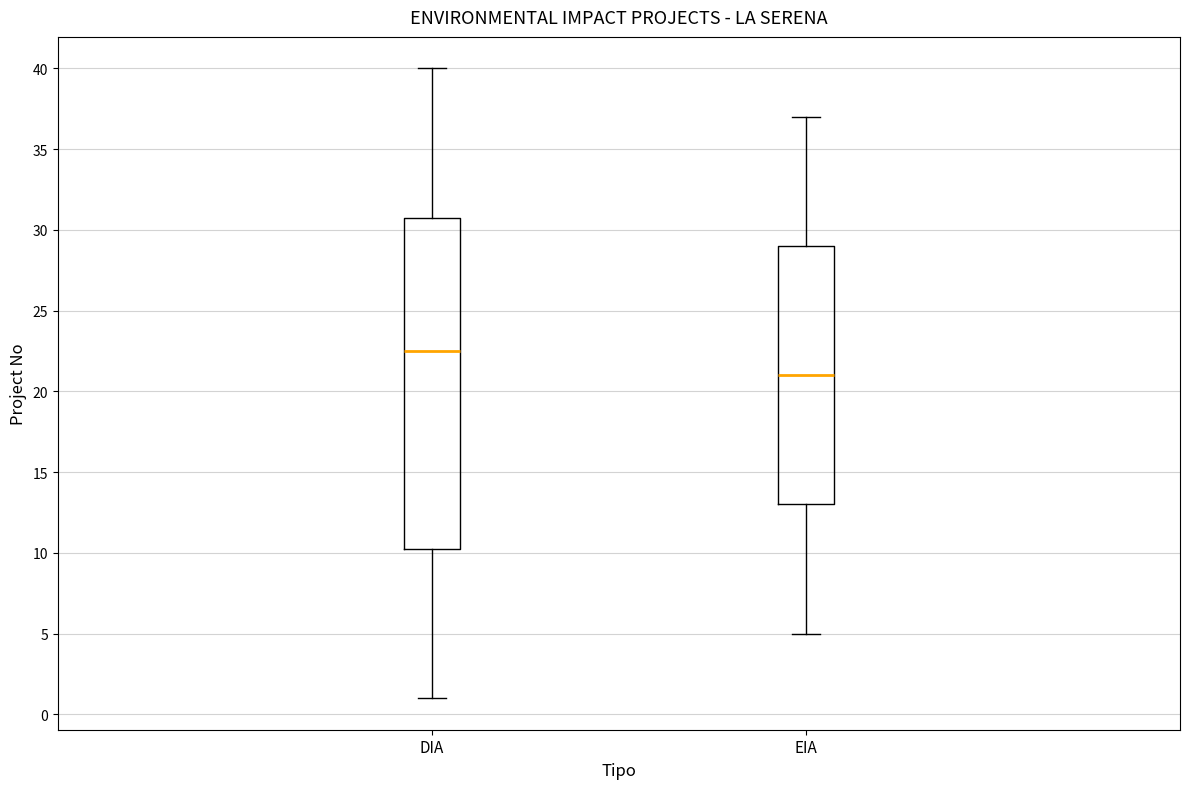

Where does the lower whisker of the box for EIA end on the y-axis? The values are not printed on the chart, so give them approximately, as read against the axis.

5.0